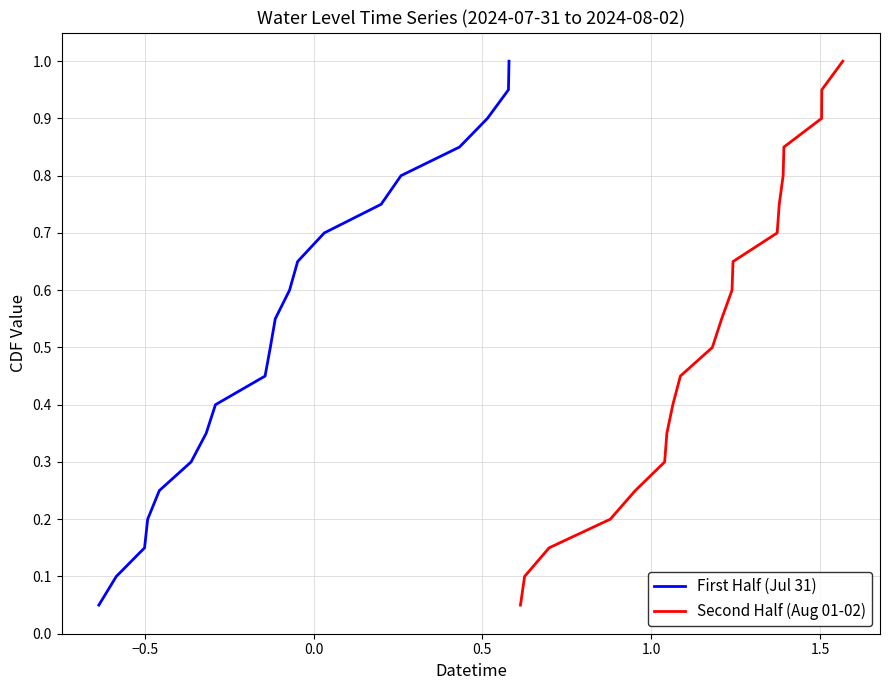

What is the highest value of the First Half (Jul 31) series?

1.0